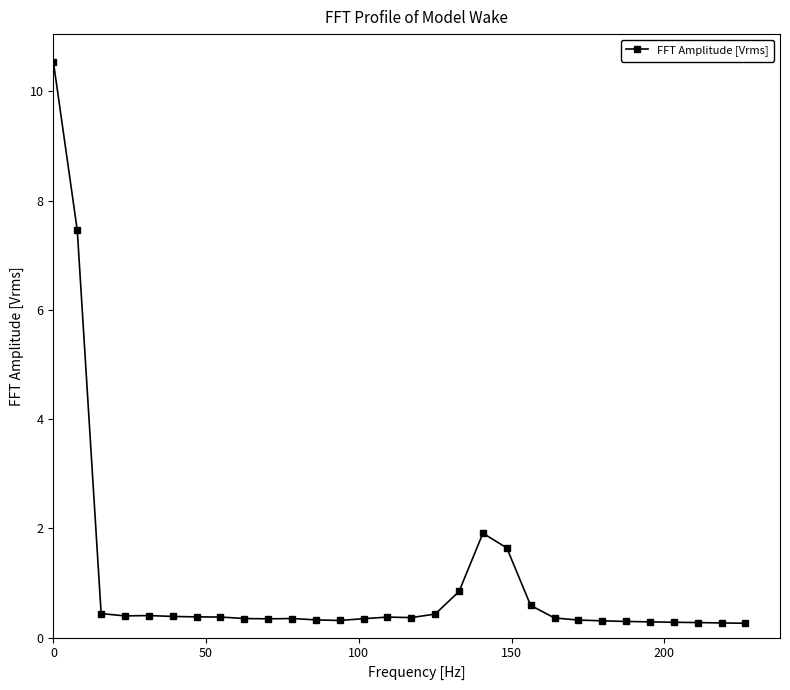

What is the minimum value shown in the chart?

0.3